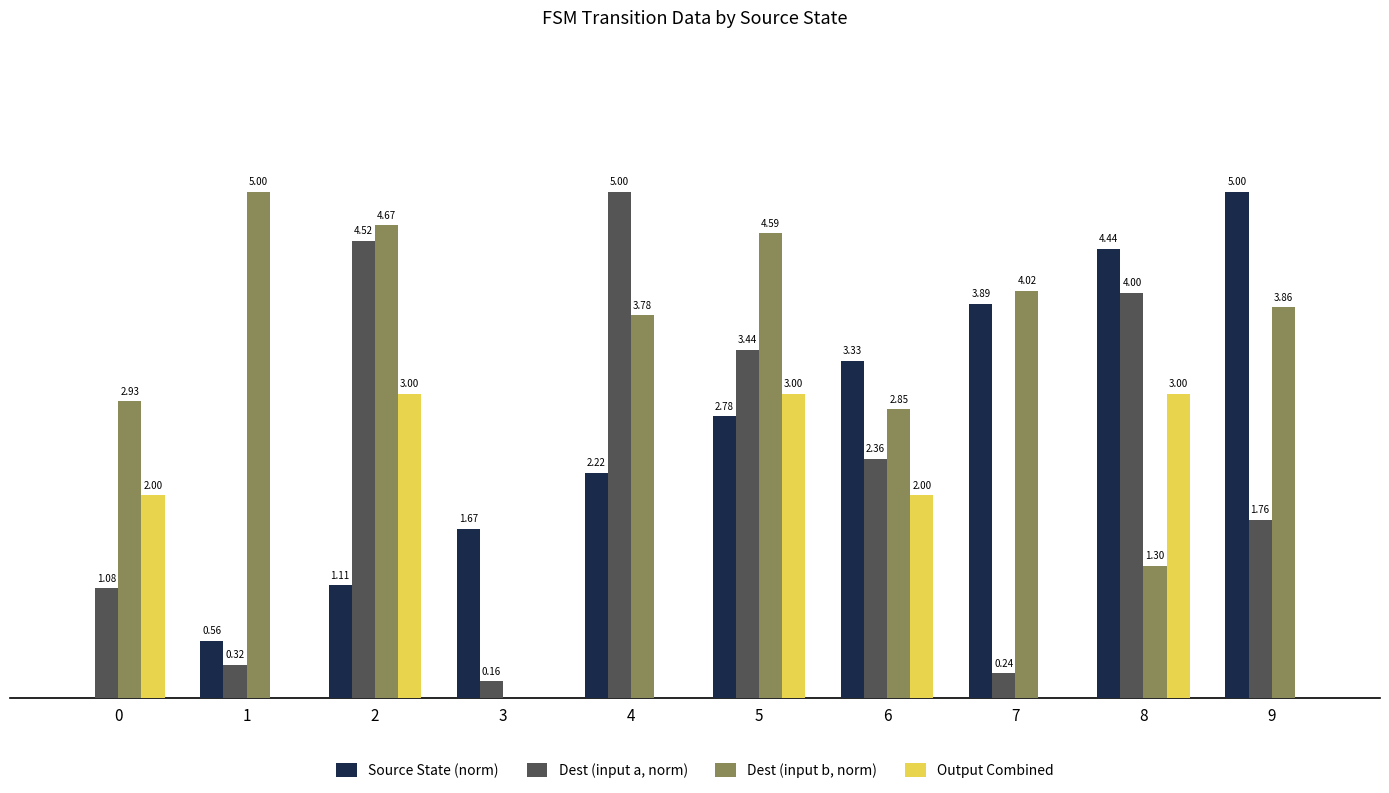

Which series has the largest total across all categories?

Dest (input b, norm)